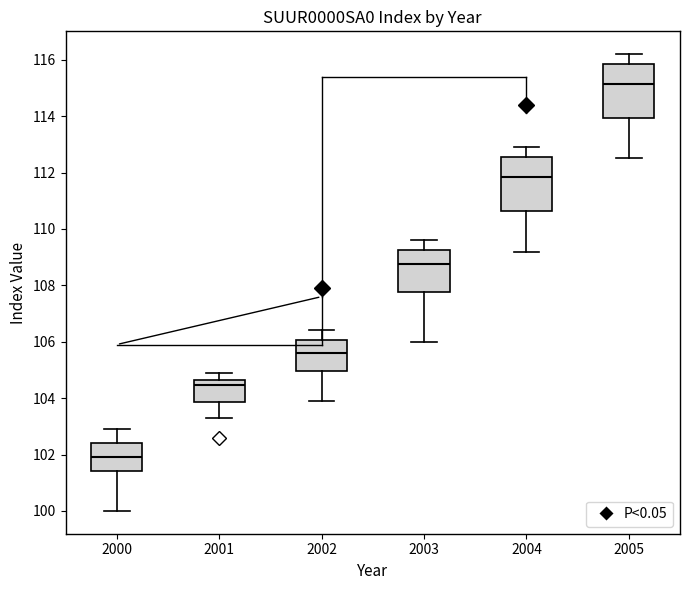

Where does the lower whisker of the box at x = 2004 end on the y-axis? The values are not printed on the chart, so give them approximately, as read against the axis.

109.2